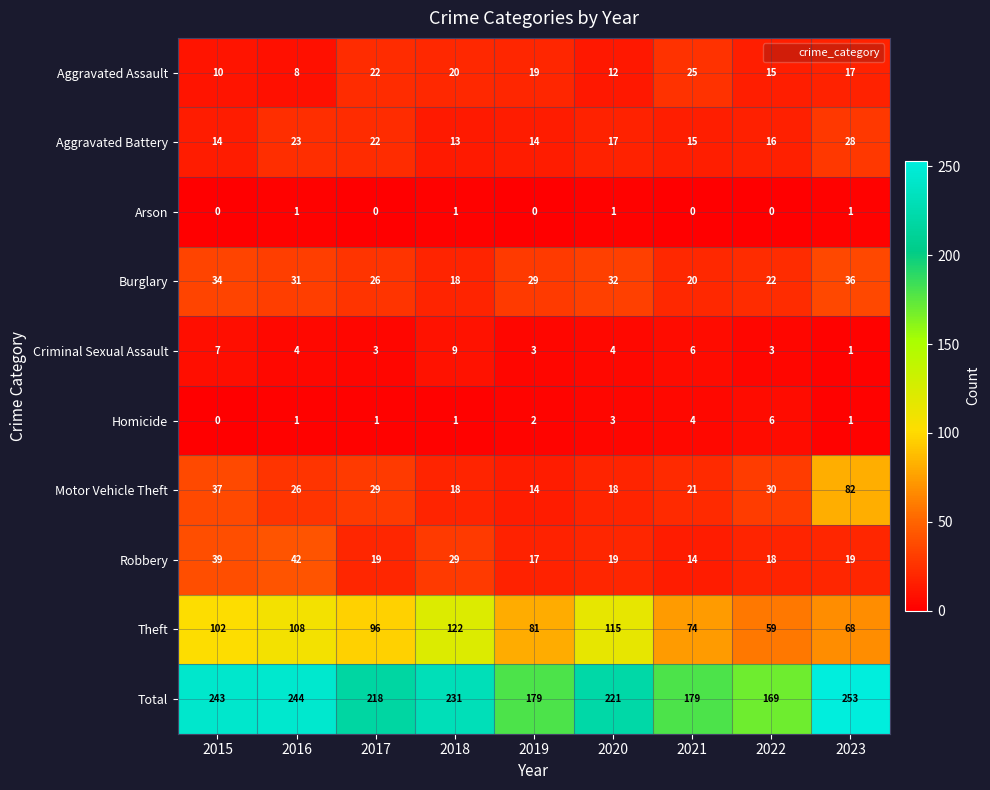

What is the sum of all Theft values?

825